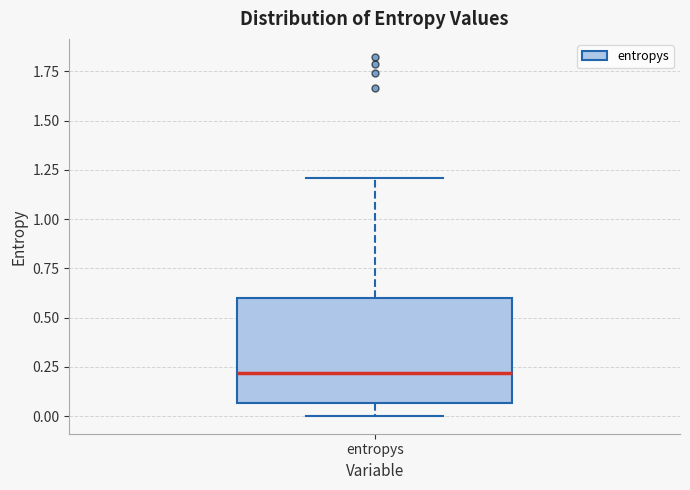

Read this box plot against the y-axis: the position of the median line, the range covered by the box, and the ends of both whiskers. The values are not printed on the chart, so give them approximately, as read against the axis.

median 0.20, box 0.05 to 0.60, whiskers 0.00 to 1.20